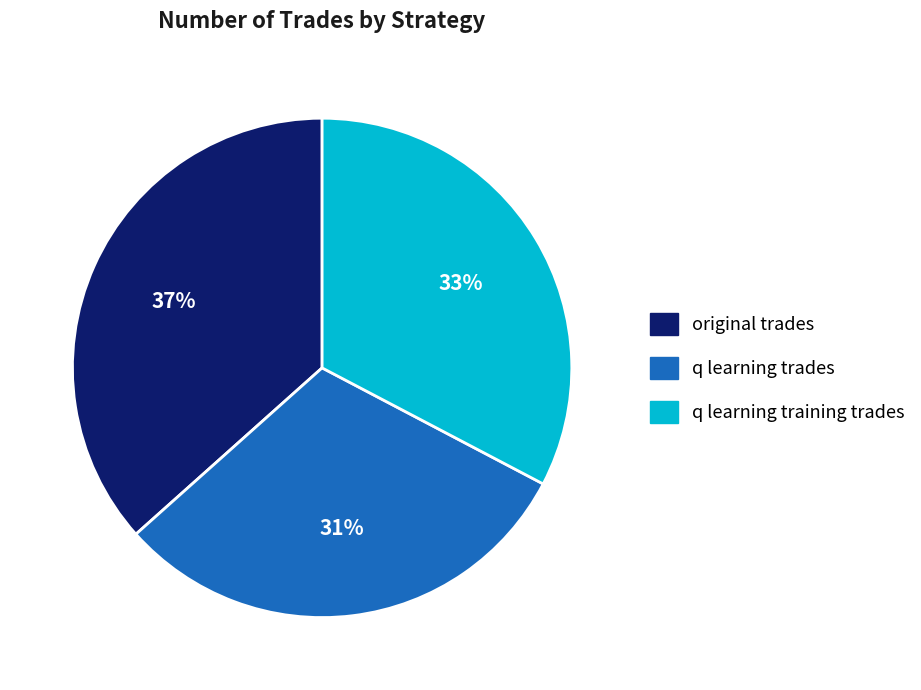

Rank the categories by value from highest to lowest.

original trades, q learning training trades, q learning trades